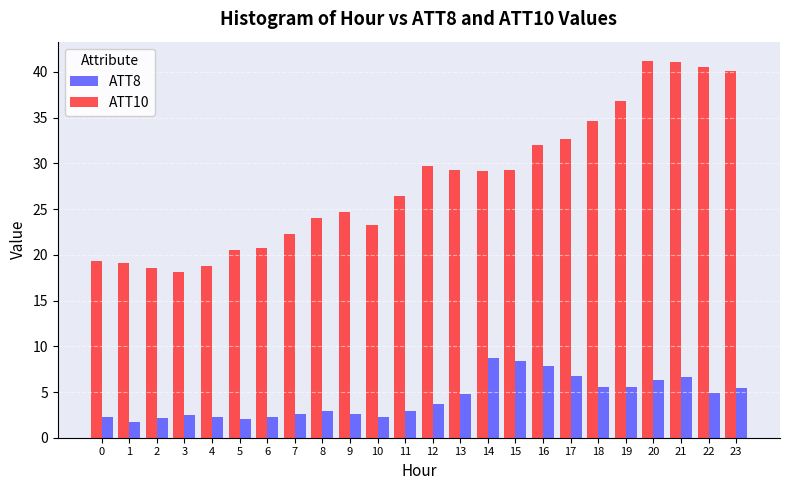

What is the total value across all series at 7?

24.8